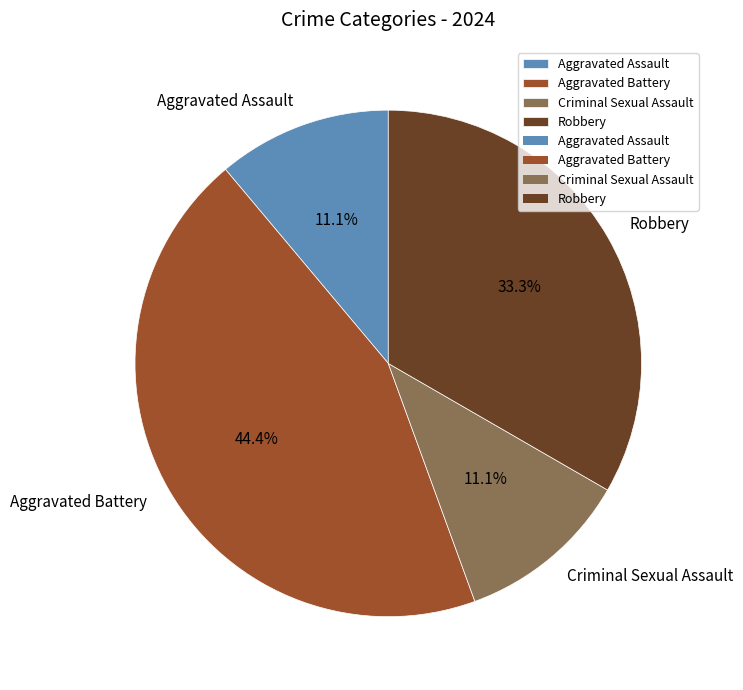

True or false: Criminal Sexual Assault accounts for 11% of the total.

True